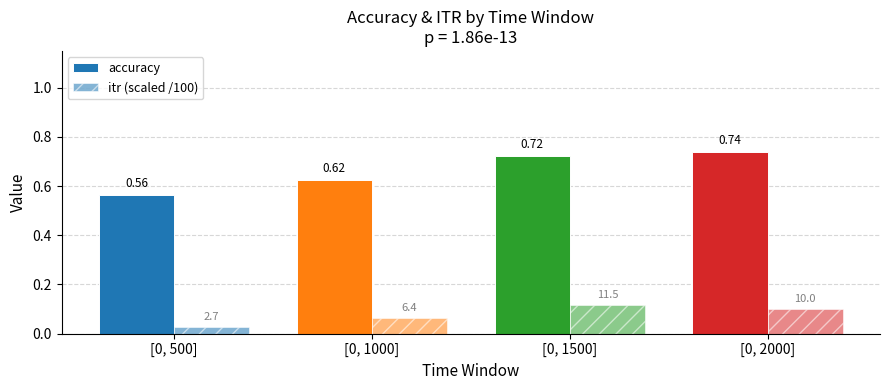

What is the difference between the maximum and minimum values in the accuracy series?

0.2